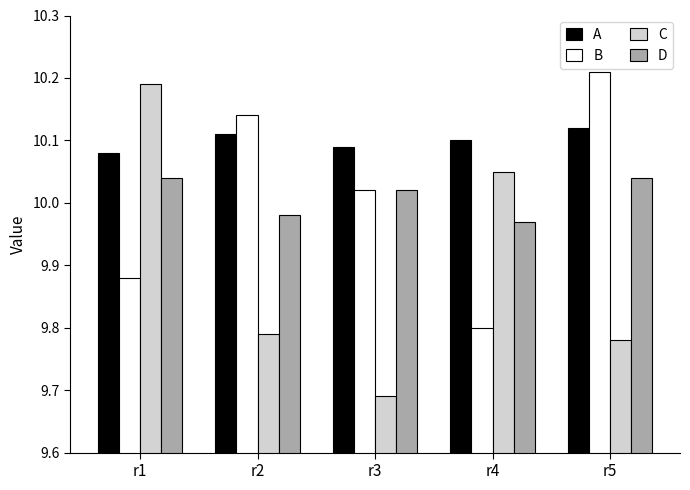

Are the bars horizontal?

No